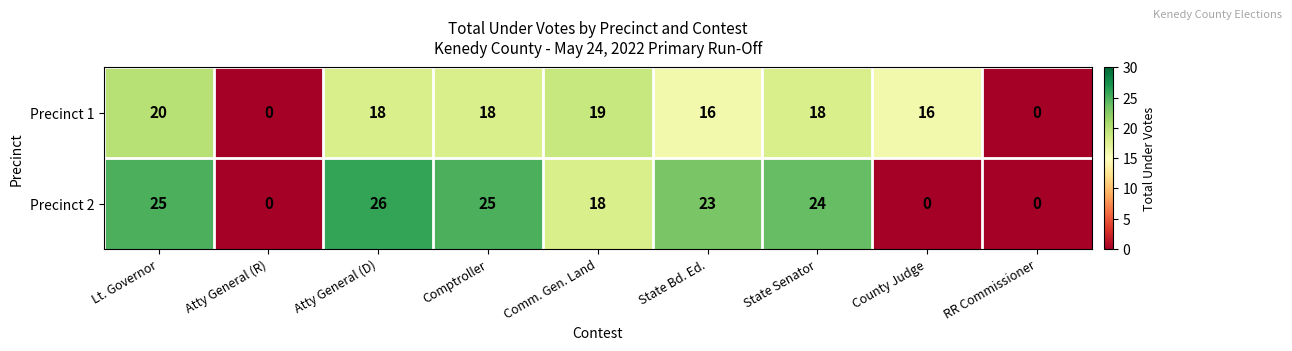

Reading left to right, extract all data points from this chart.

Precinct 1: Lt. Governor=20	Atty General (R)=0	Atty General (D)=18	Comptroller=18	Comm. Gen. Land=19	State Bd. Ed.=16	State Senator=18	County Judge=16	RR Commissioner=0
Precinct 2: Lt. Governor=25	Atty General (R)=0	Atty General (D)=26	Comptroller=25	Comm. Gen. Land=18	State Bd. Ed.=23	State Senator=24	County Judge=0	RR Commissioner=0